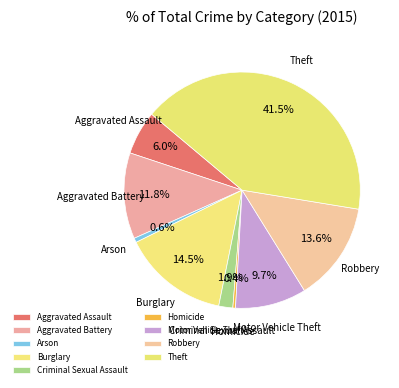

Is it true that Homicide is 6% of the pie?

False